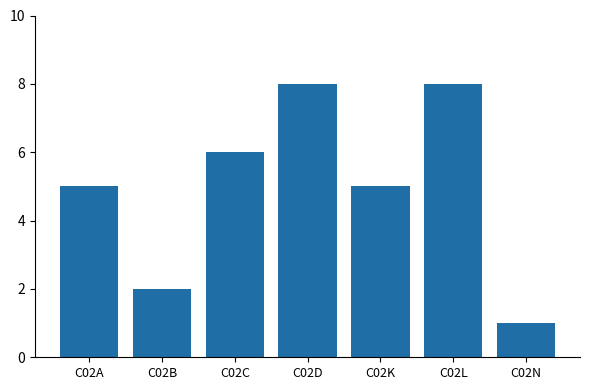

What is the greatest value displayed?

8